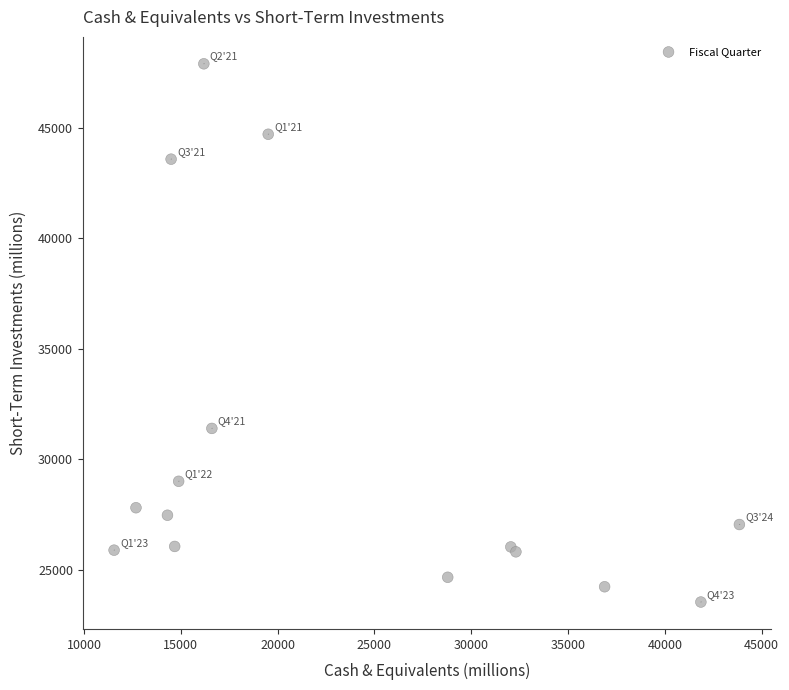

What Y value in the scatter plot is closest to 35717?

31397